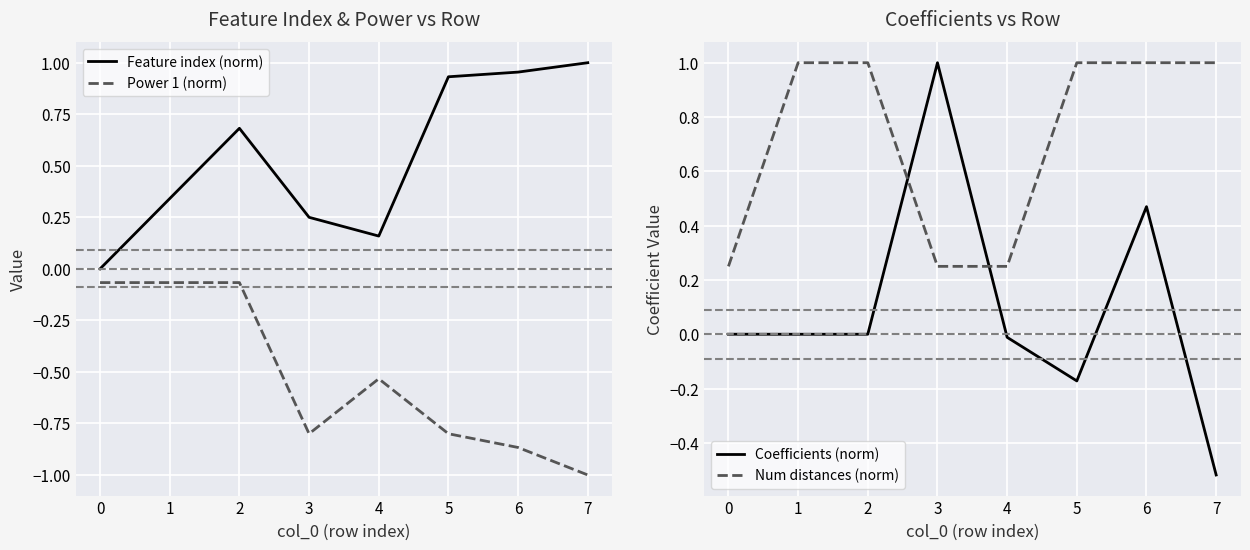

How many lines are shown in the chart?

4